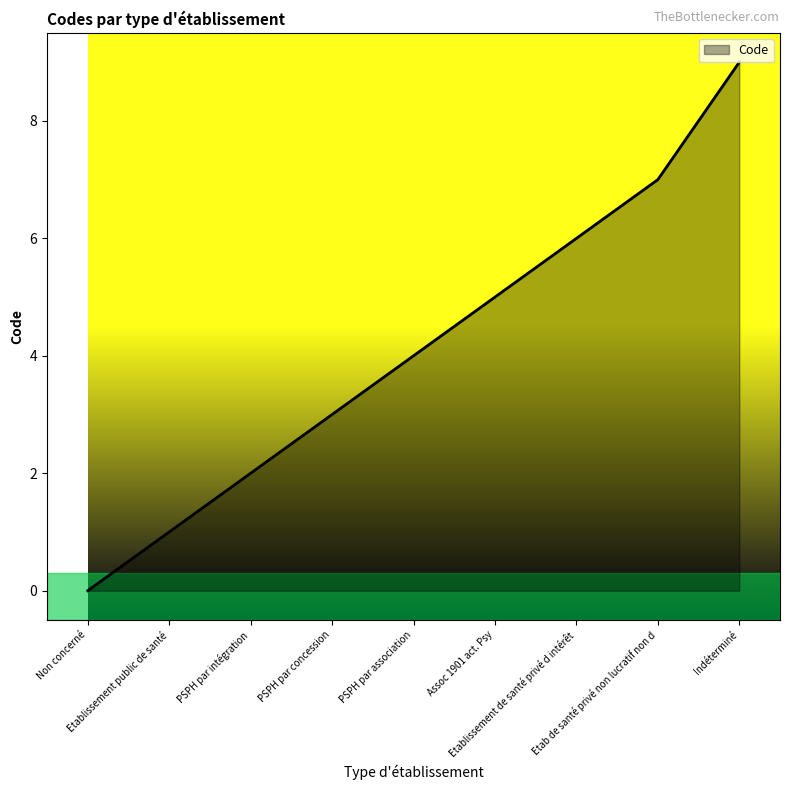

Count the values in the range 2 to 6.

5